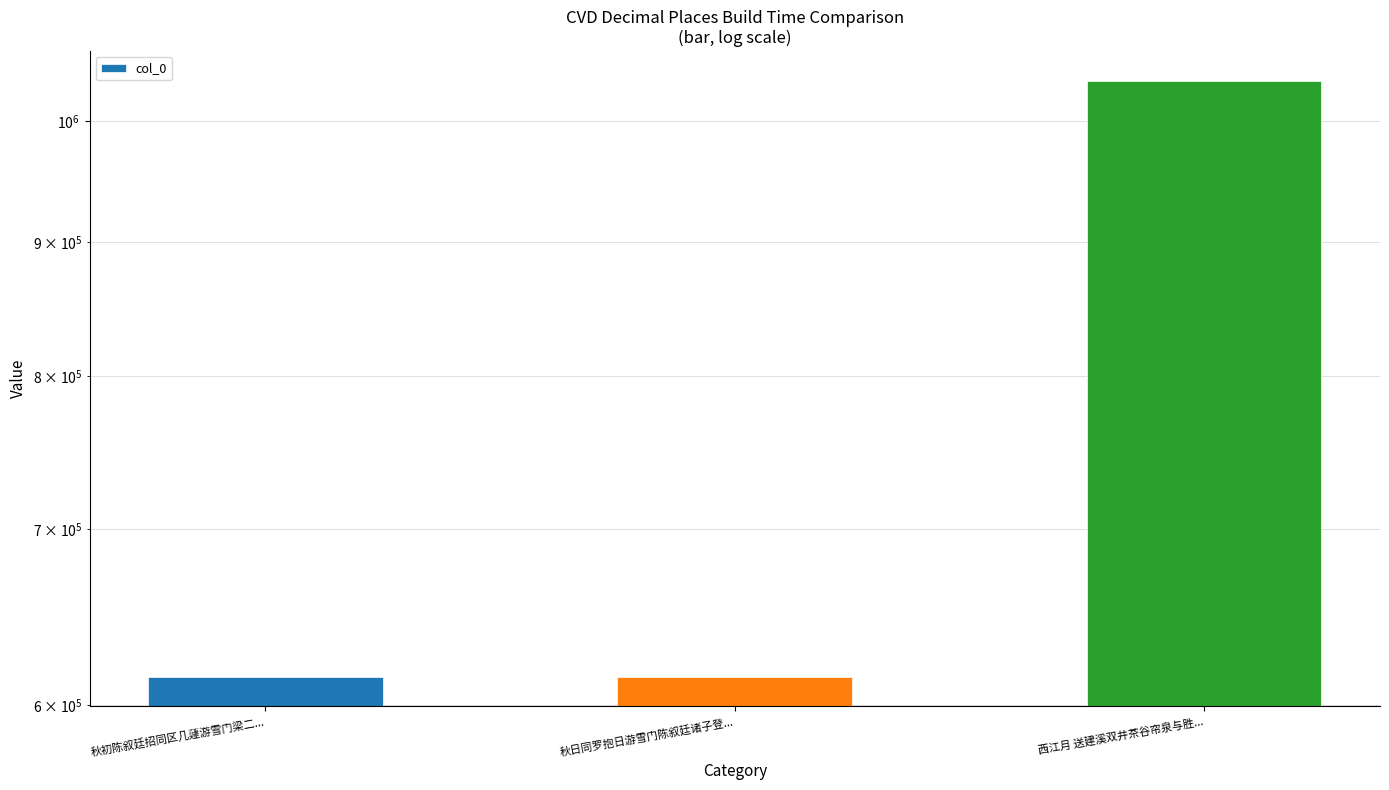

Which category has the highest value across all series?

西江月 送建溪双井茶谷帘泉与胜...